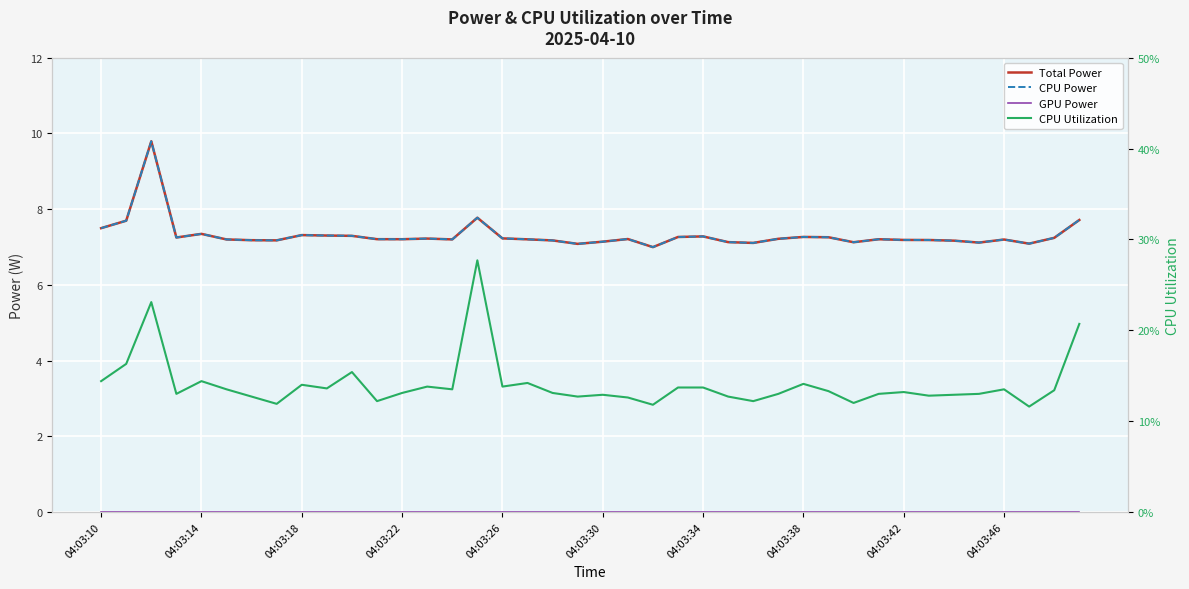

True or false: CPU Power has a value of 7.3 at 04:03:38.

True